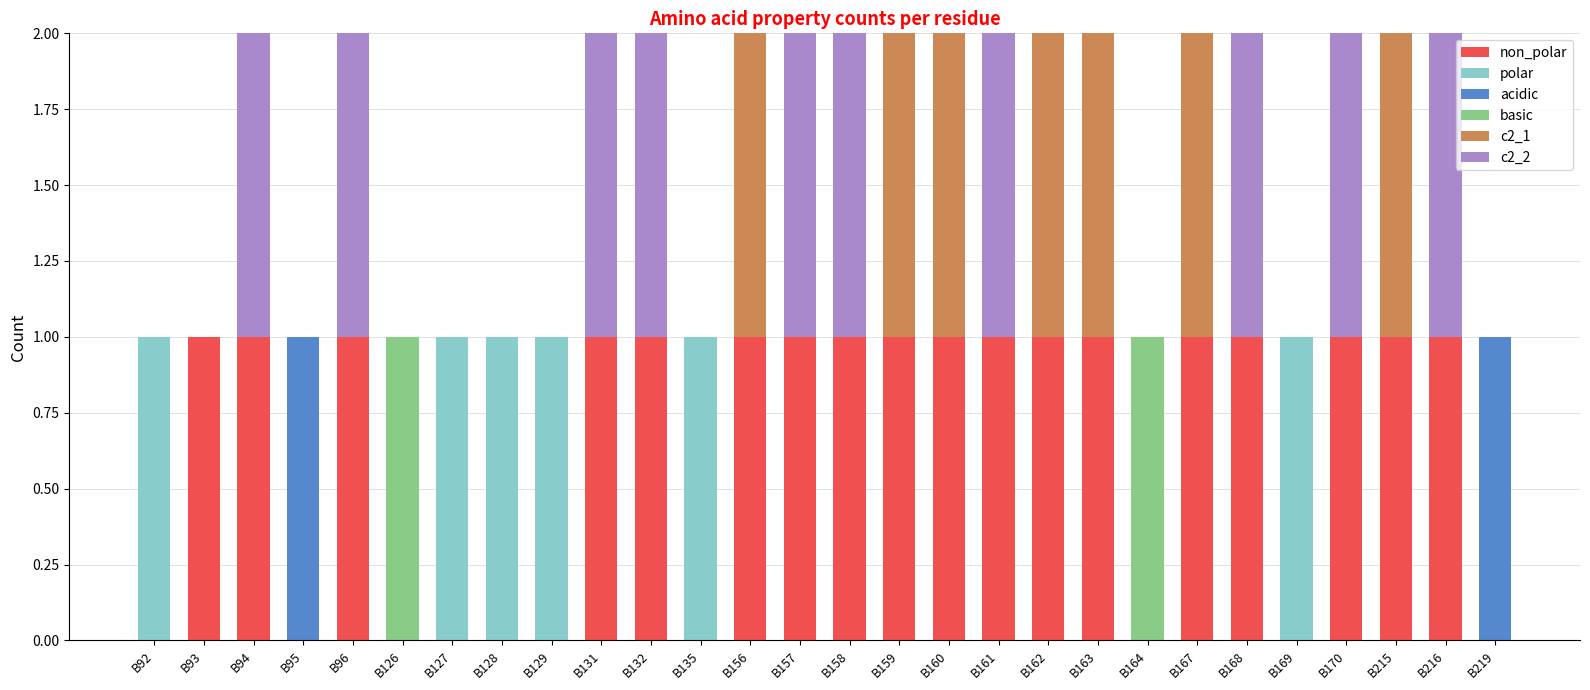

Are the bars horizontal?

No